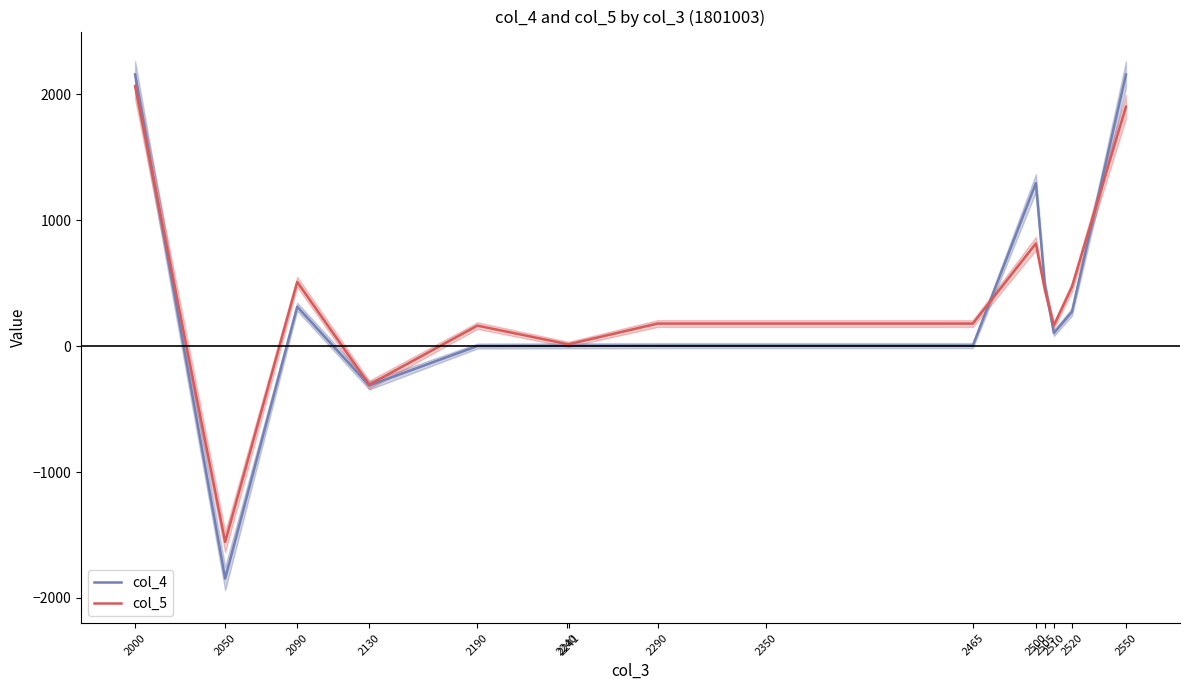

Between which two adjacent categories do col_4 and col_5 first intersect?

2000 and 2050